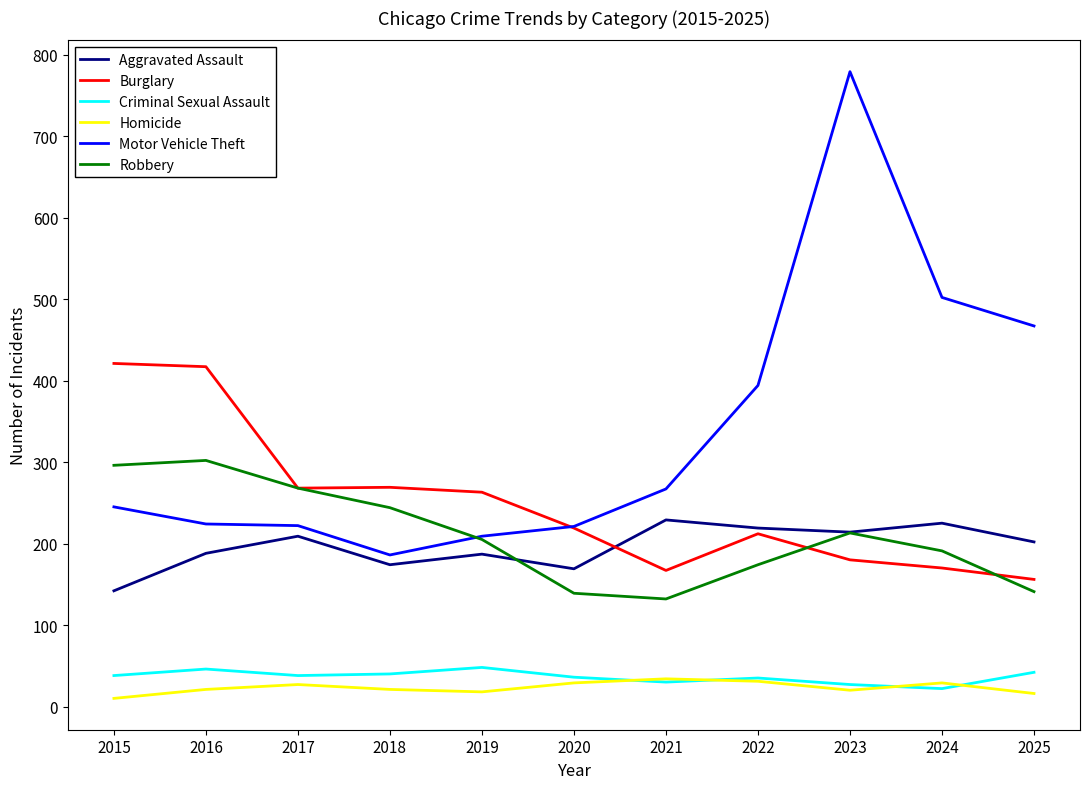

The Robbery series shows 213 at 2023. True or false?

True